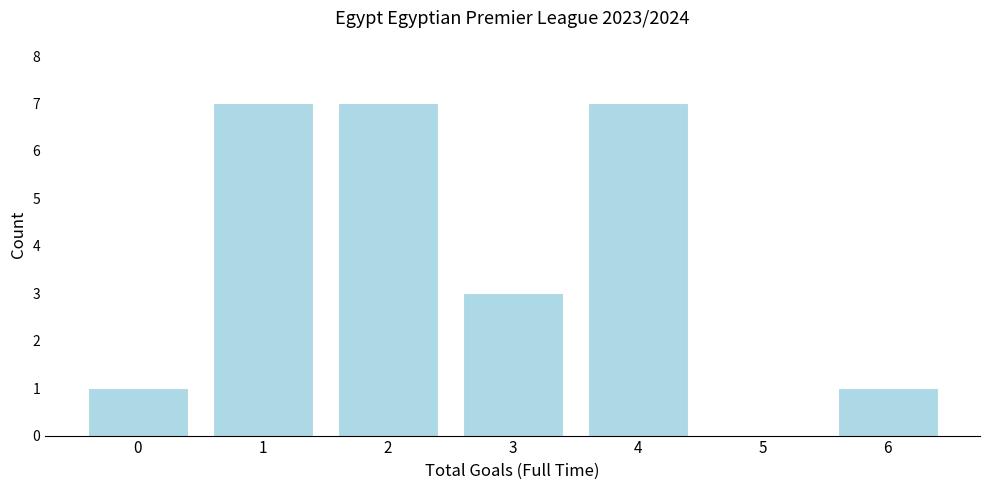

Reading right to left, extract all data points from this chart.

6=1	5=0	4=7	3=3	2=7	1=7	0=1